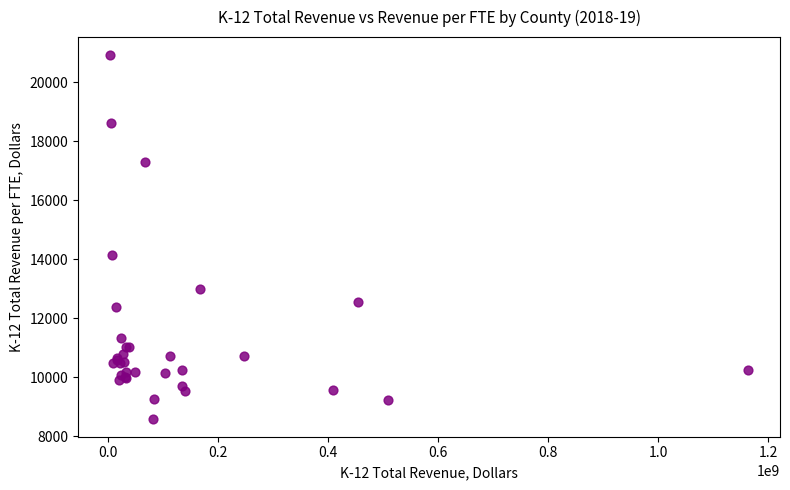

What Y value in the scatter plot is closest to 14752?

14153.4